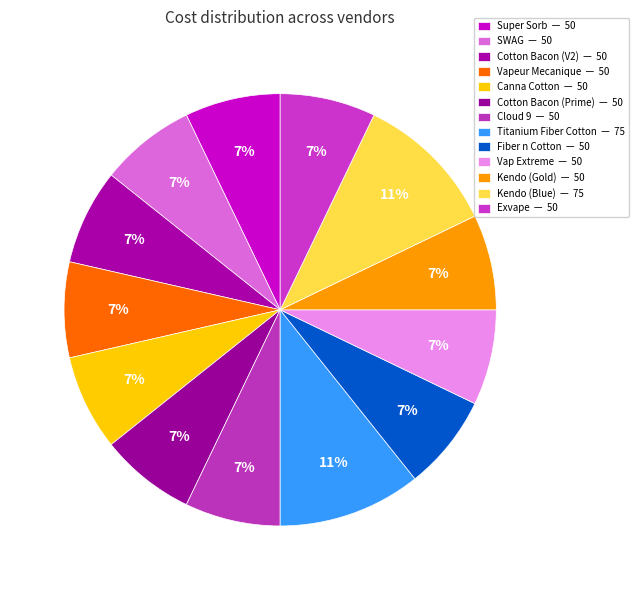

How many slices are in this pie chart?

13